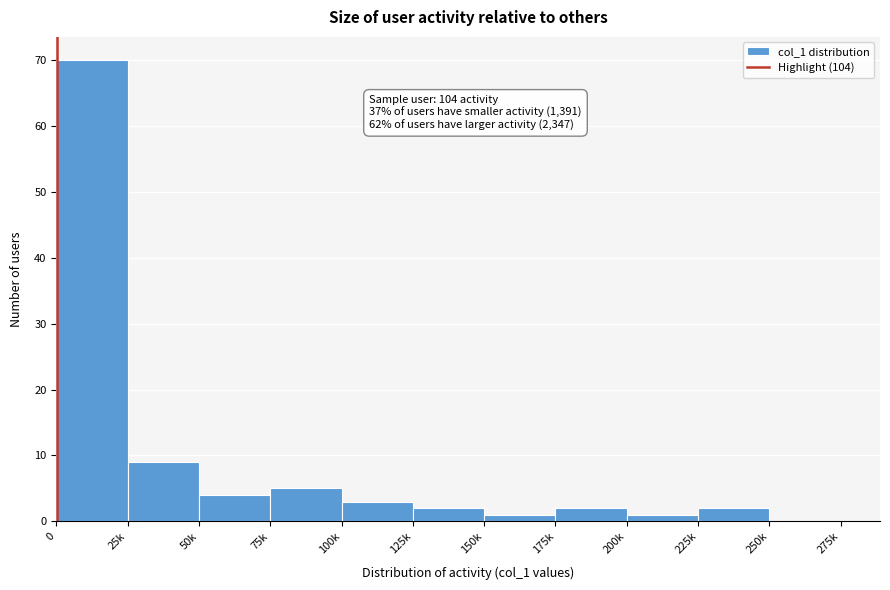

Reading right to left, list all the values displayed in this chart.

250k=0	225k=2	200k=1	175k=2	150k=1	125k=2	100k=3	75k=5	50k=4	25k=9	0=70